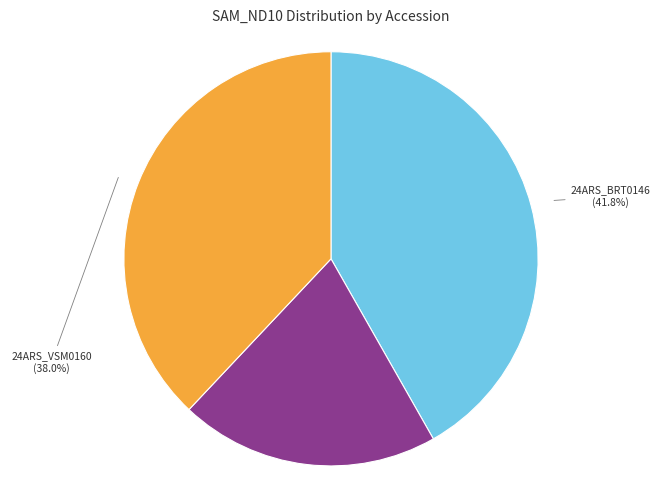

The 24ARS_BRT0146 slice represents 42% of the pie. True or false?

True